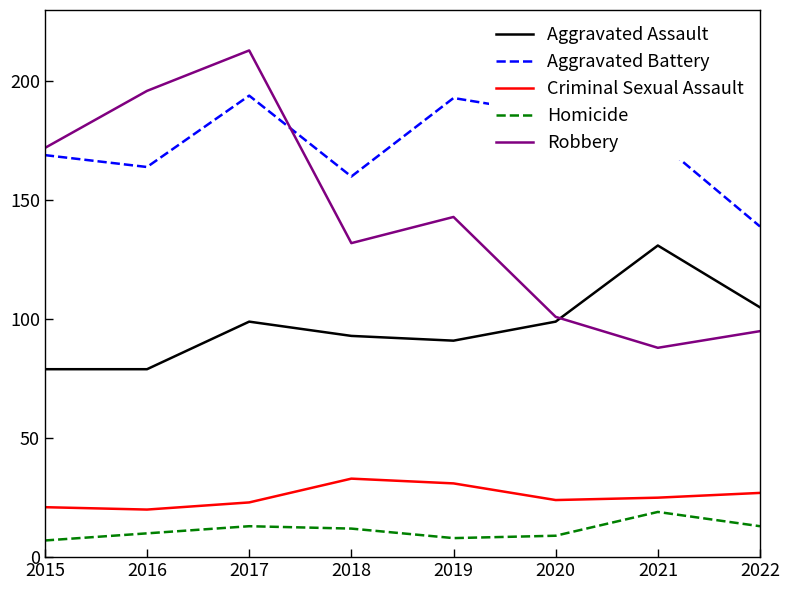

What is the difference between the Homicide values at 2020 and 2016?

1